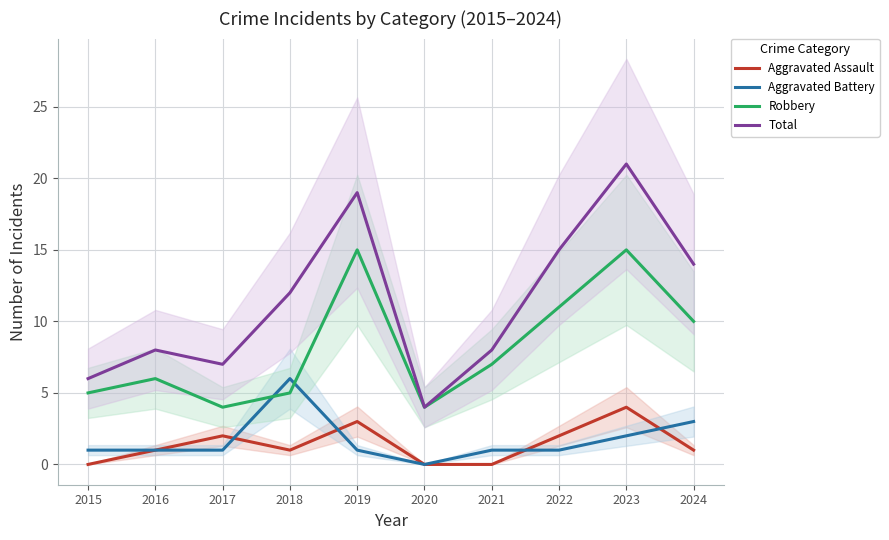

What is the total value across all series at 2019?

38